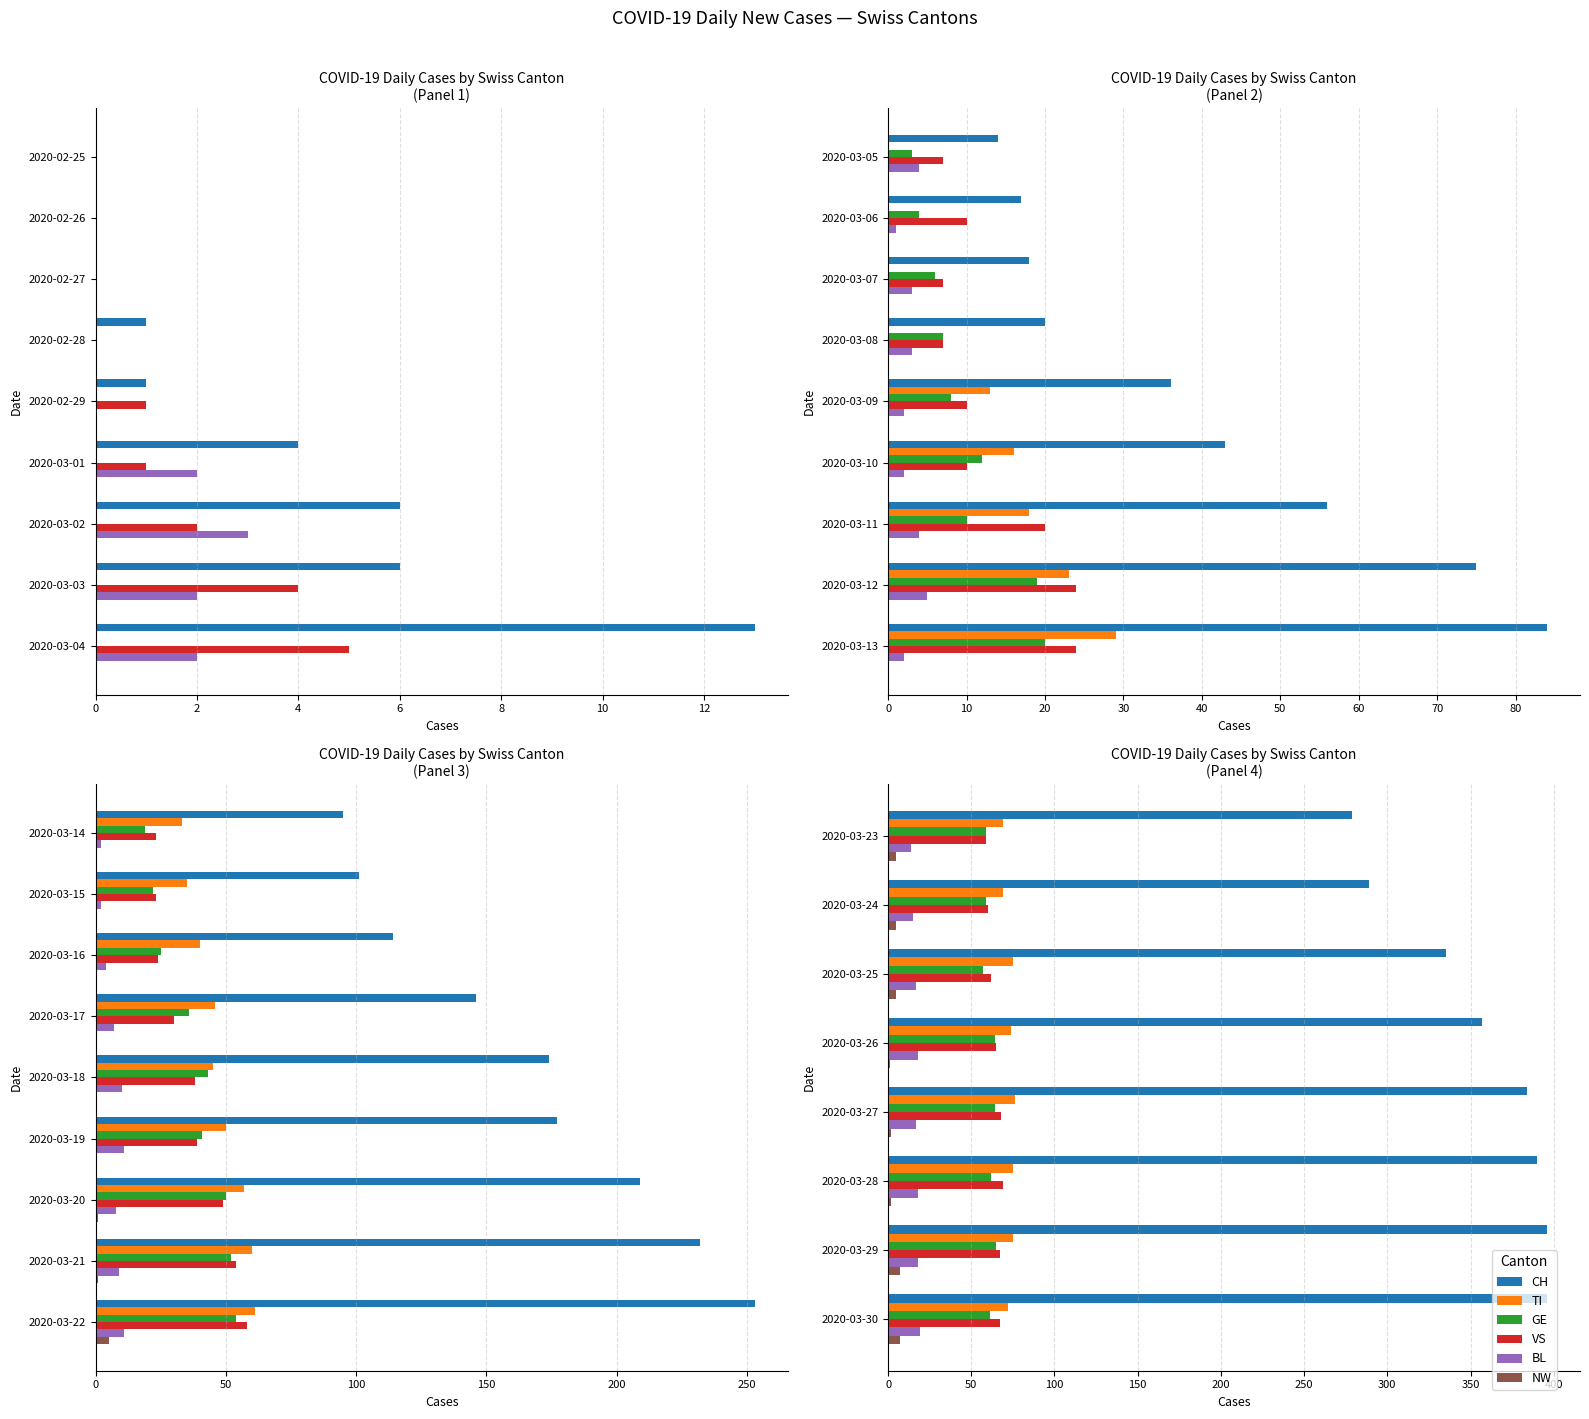

The BL series shows 4 at 2020-03-30. True or false?

False